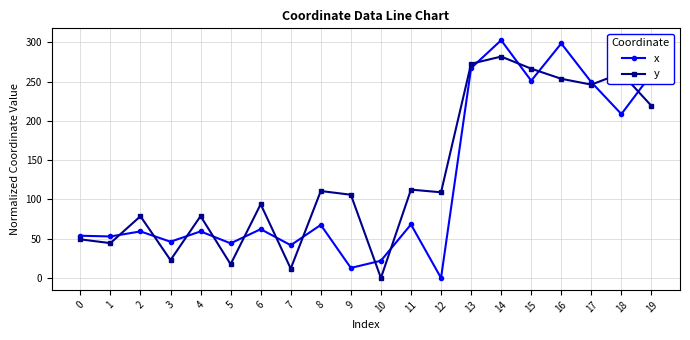

Where is x nearest to the value 151?

18